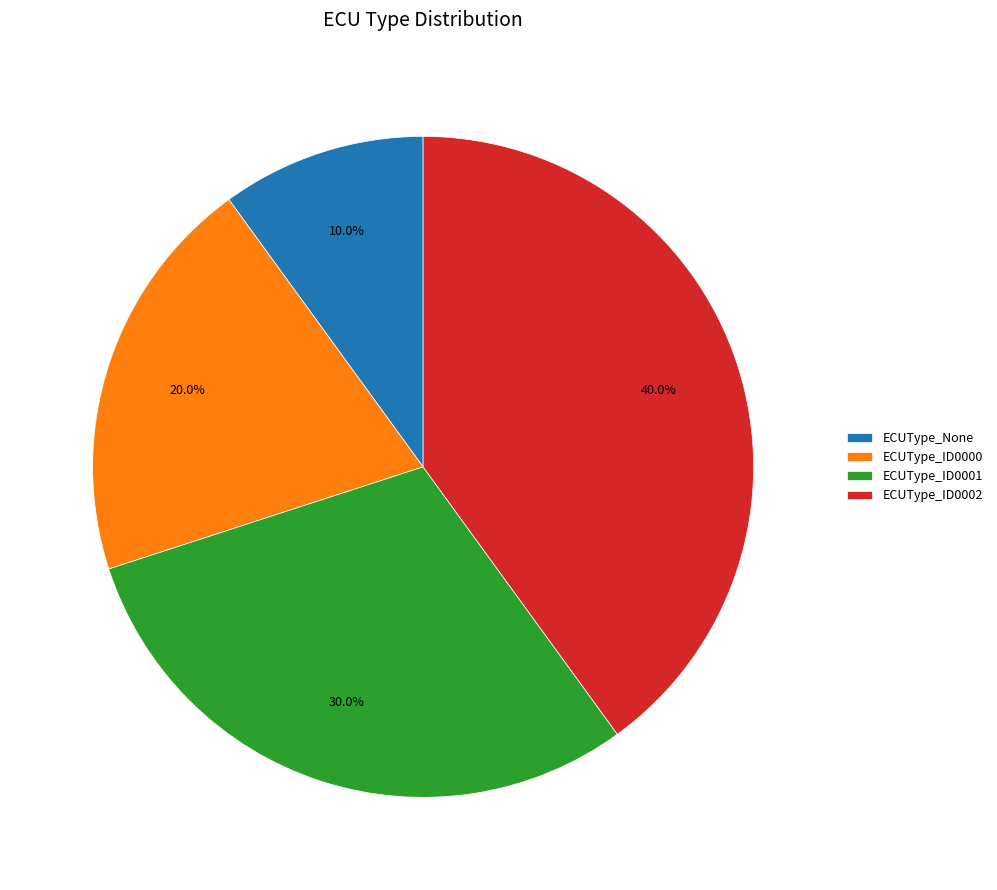

Count the number of slices in the pie.

4